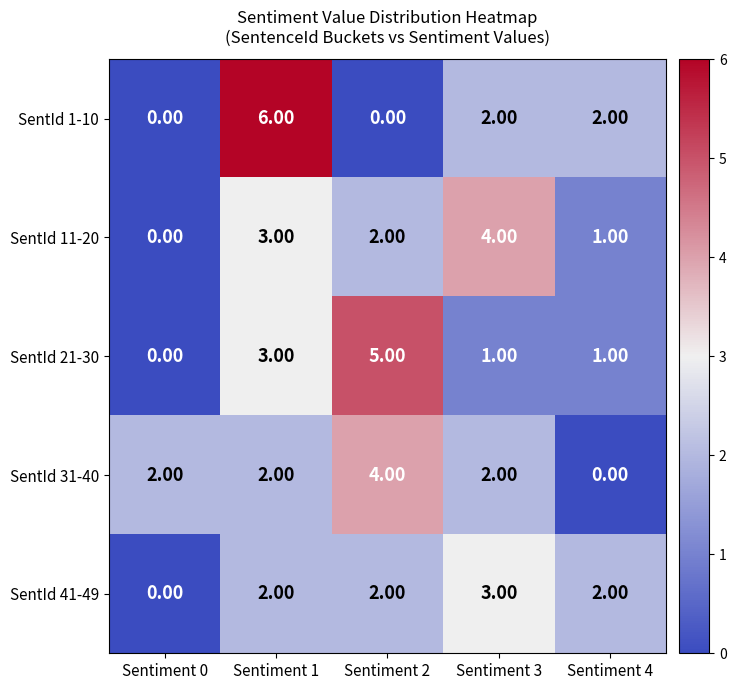

What is the difference between the SentId 1-10 values at Sentiment 0 and Sentiment 1?

6